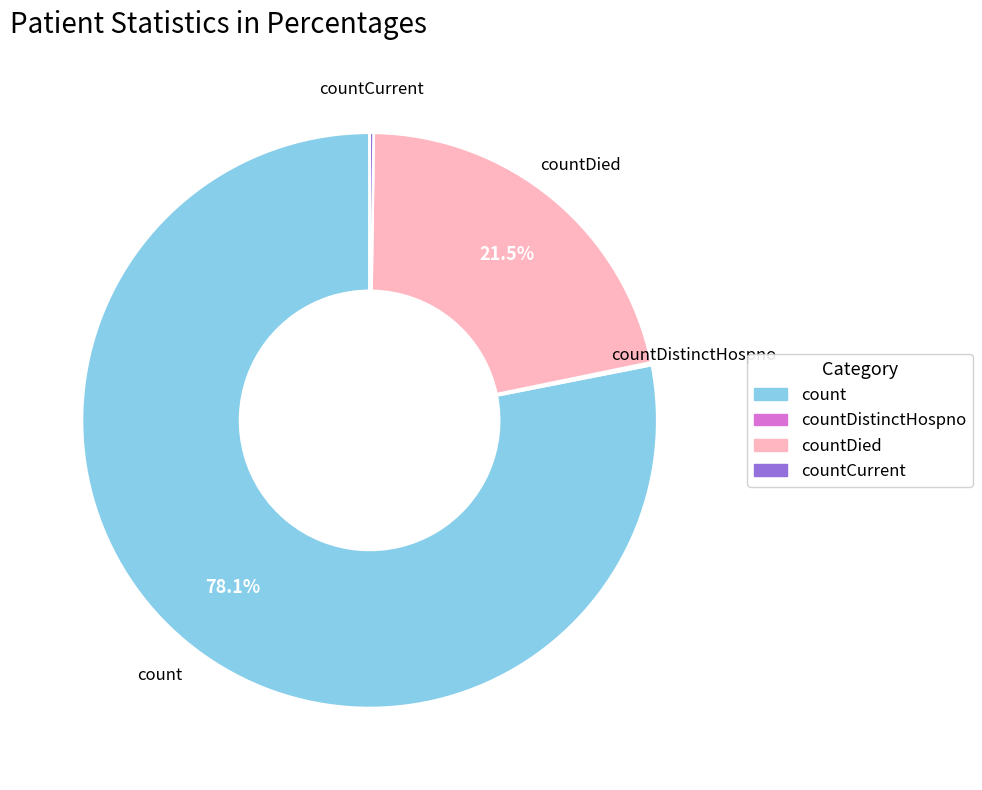

Between countDied and count, which is larger?

count